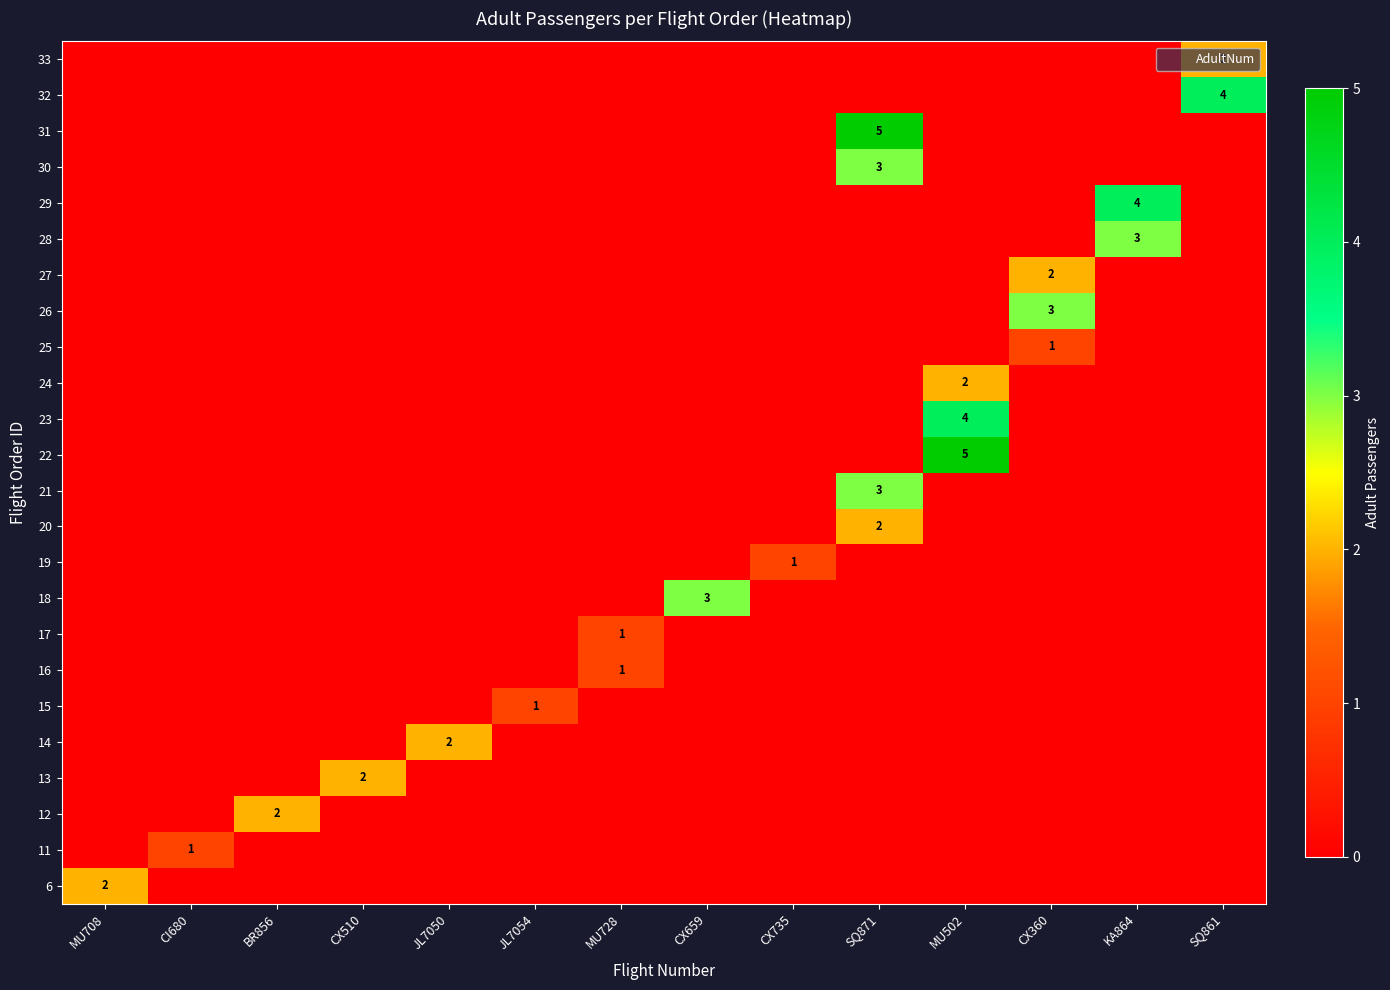

At which category is the sum across all series the highest?

SQ871